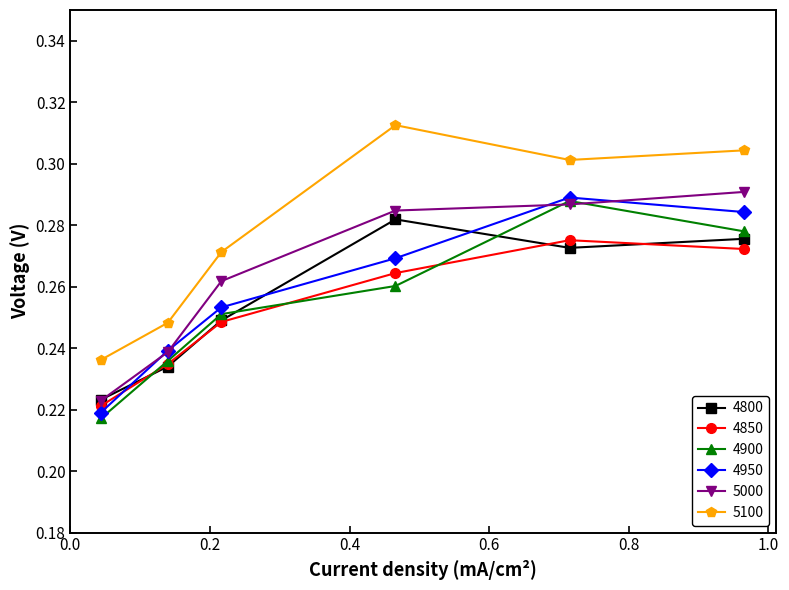

In 4900, how many points are higher than both neighbors (excluding endpoints)?

1